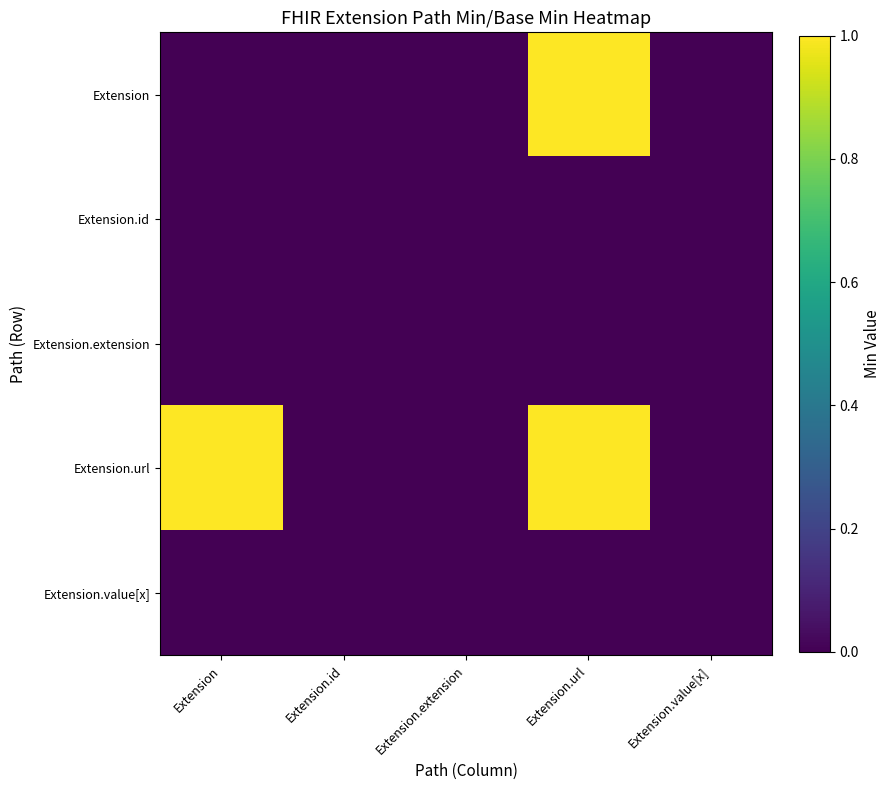

What is the total value across all series at Extension.url?

2